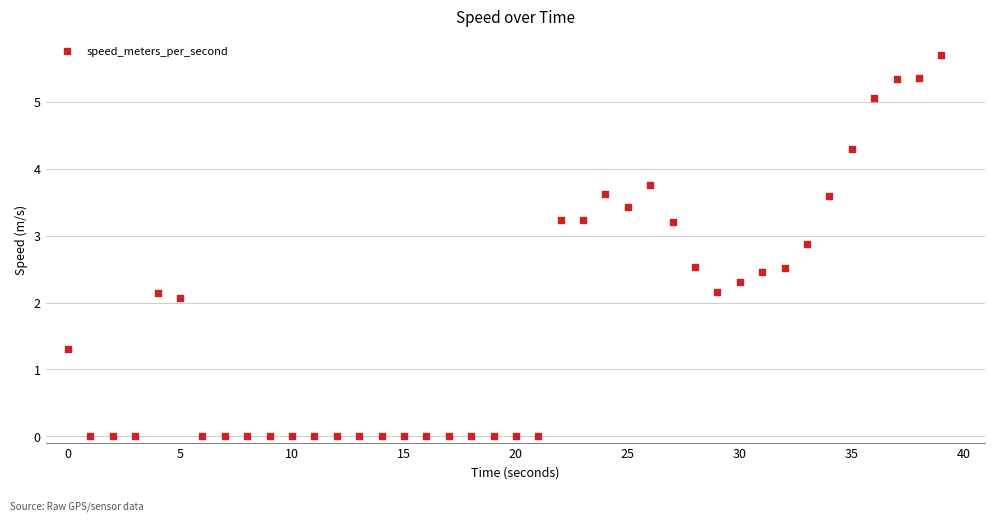

What Y value in the scatter plot is closest to 2?

2.1